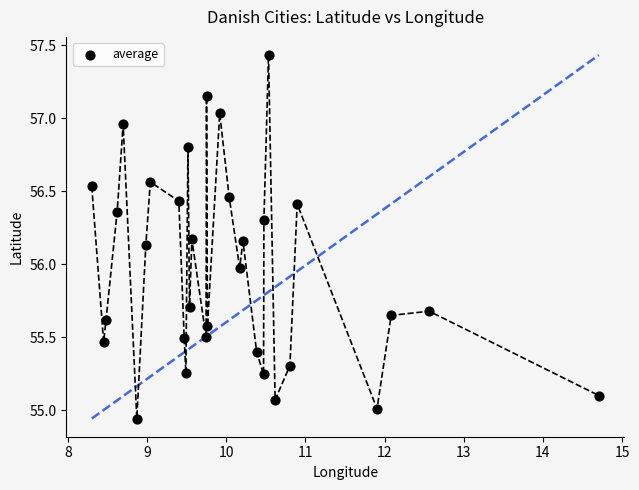

What is the range of Y values (max minus min)?

2.5